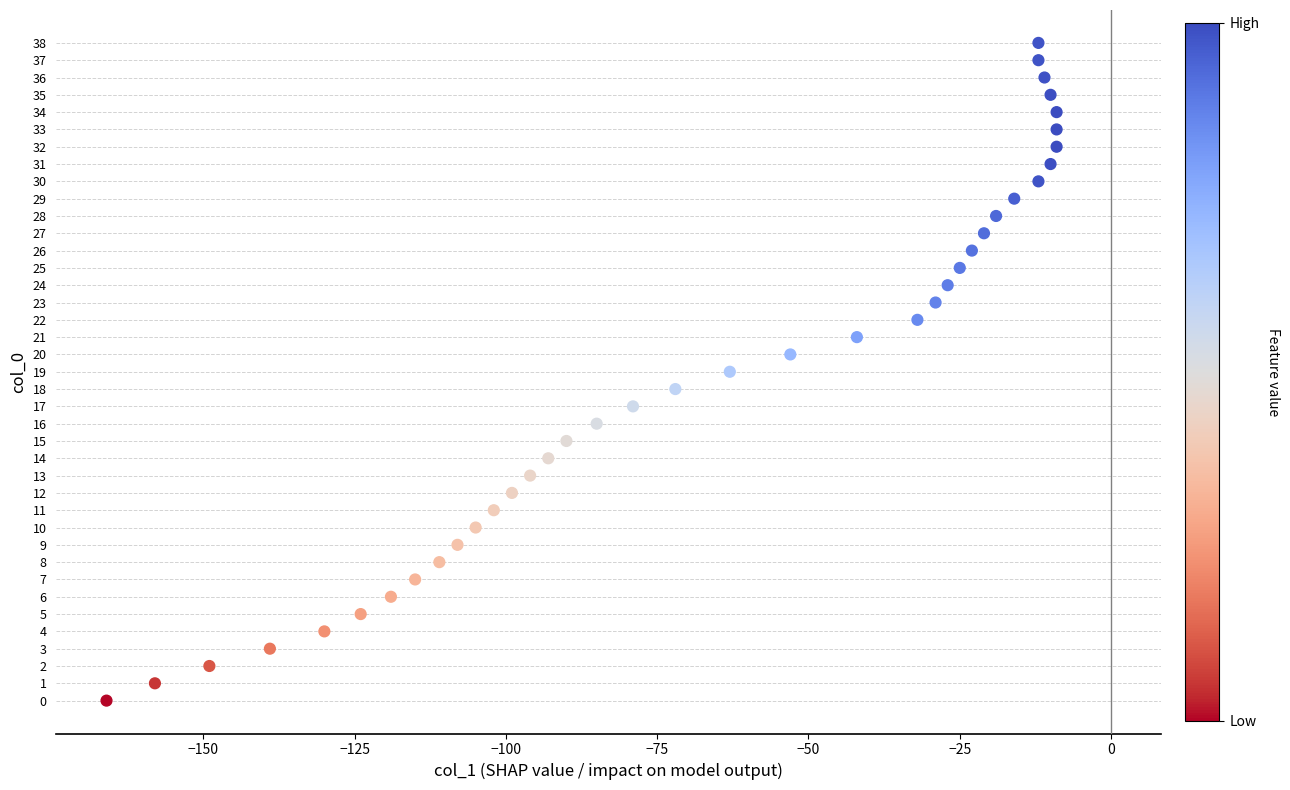

What is the range of X values (max minus min)?

157